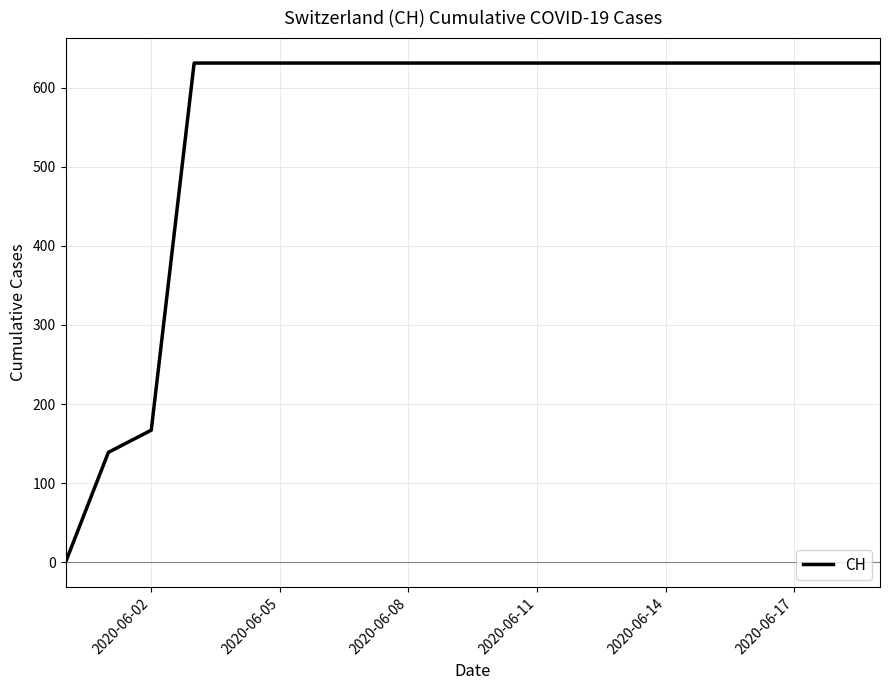

What is the maximum value shown in the chart?

631